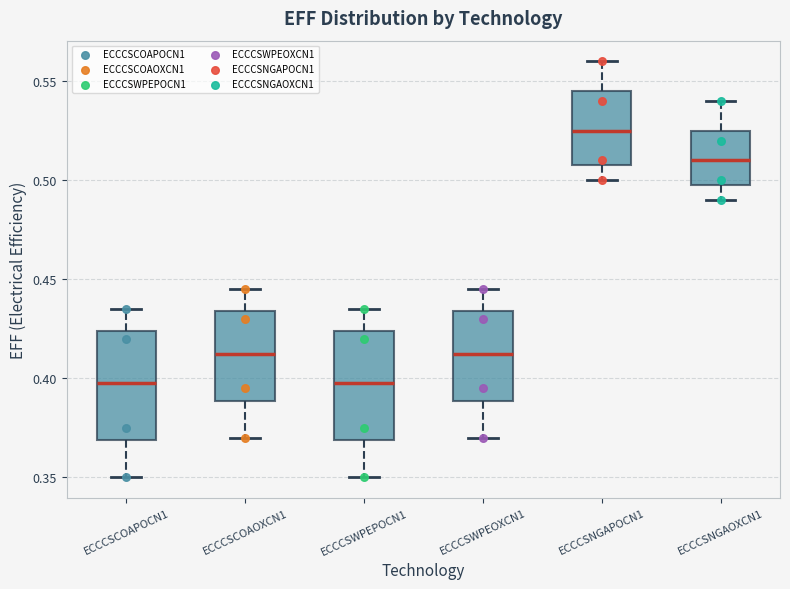

Where is the lower edge of the box for ECCCSWPEOXCN1 on the y-axis? The values are not printed on the chart, so give them approximately, as read against the axis.

0.390